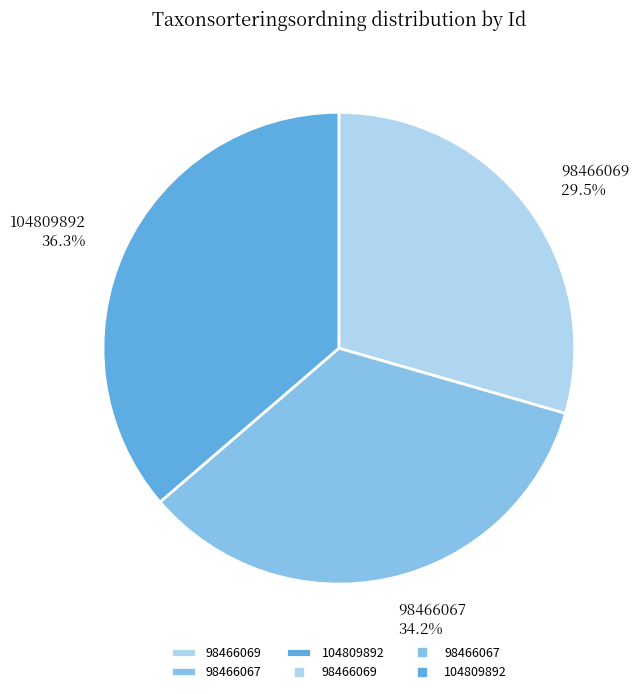

To the nearest percent, what is the average slice percentage?

33%